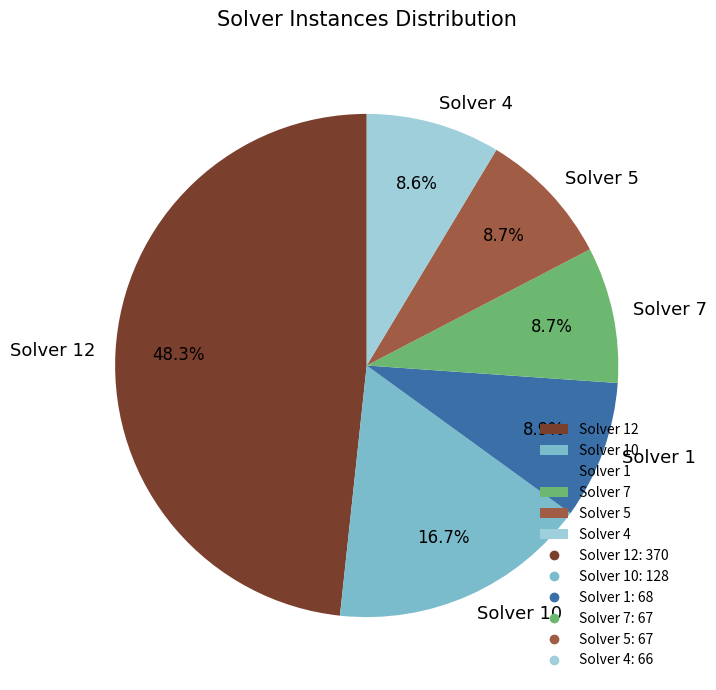

Which has a higher value, Solver 12 or Solver 1?

Solver 12